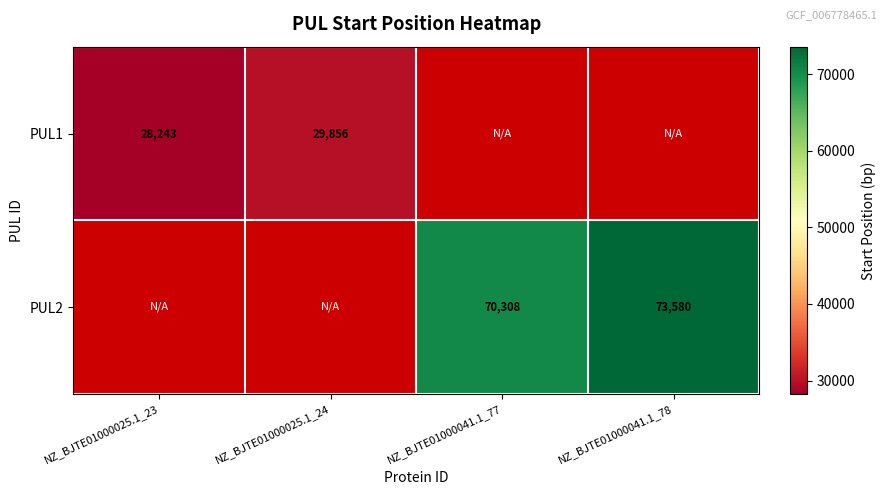

The value of PUL2 at NZ_BJTE01000041.1_77 is 70308. True or false?

True